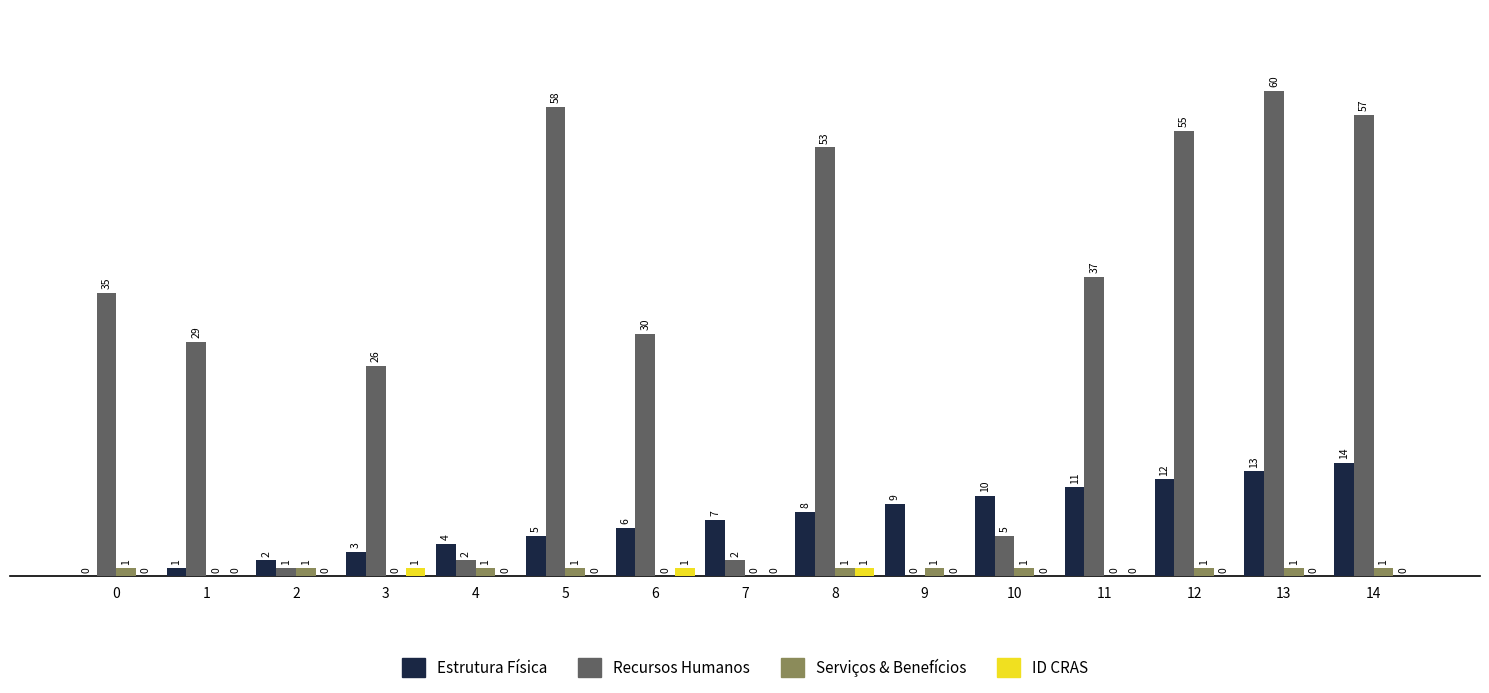

What is the greatest value displayed?

60